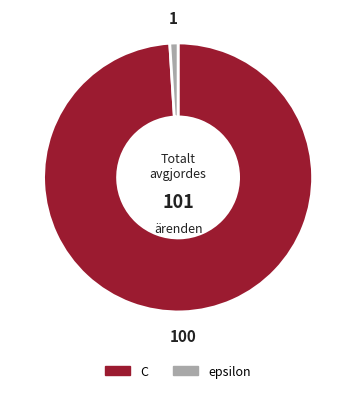

What is the smallest slice in the pie chart?

epsilon